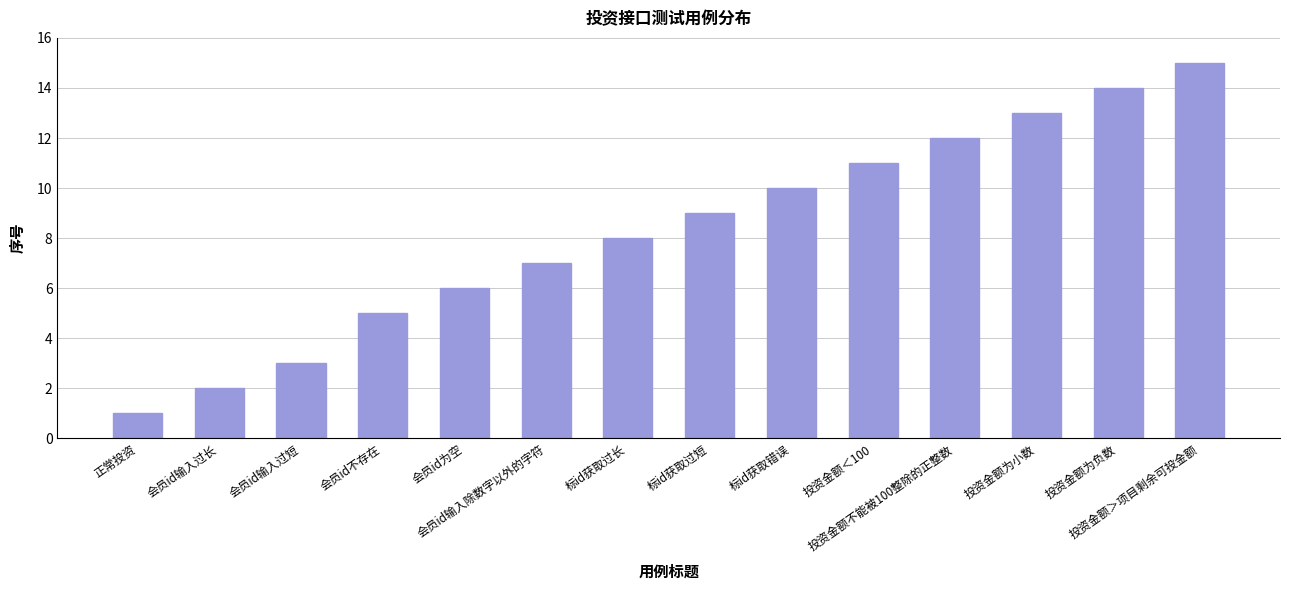

The value at 投资金额为负数 is 14. True or false?

True